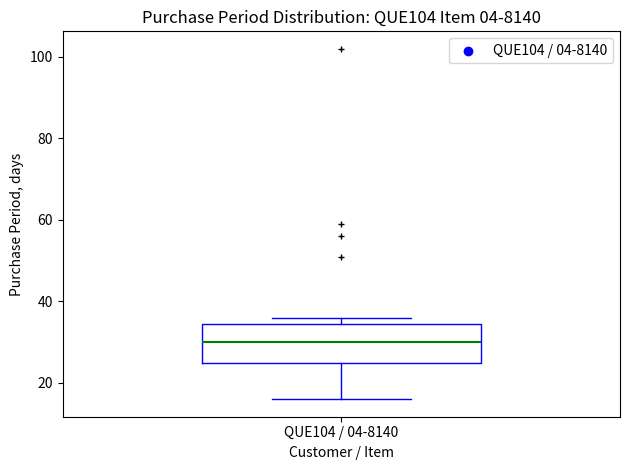

Read this box plot against the y-axis: the position of the median line, the range covered by the box, and the ends of both whiskers. The values are not printed on the chart, so give them approximately, as read against the axis.

median 30, box 26 to 34, whiskers 16 to 36